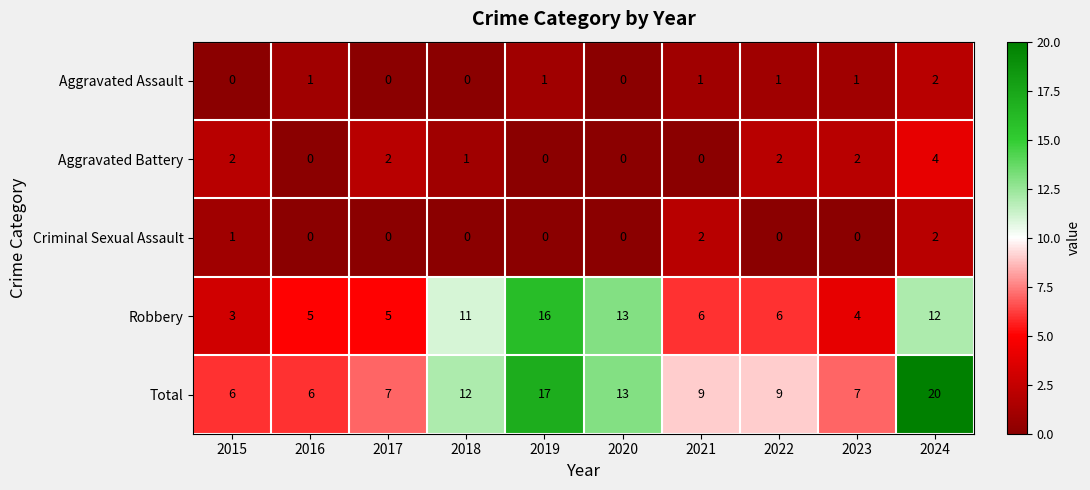

Which series has the largest total across all categories?

Total